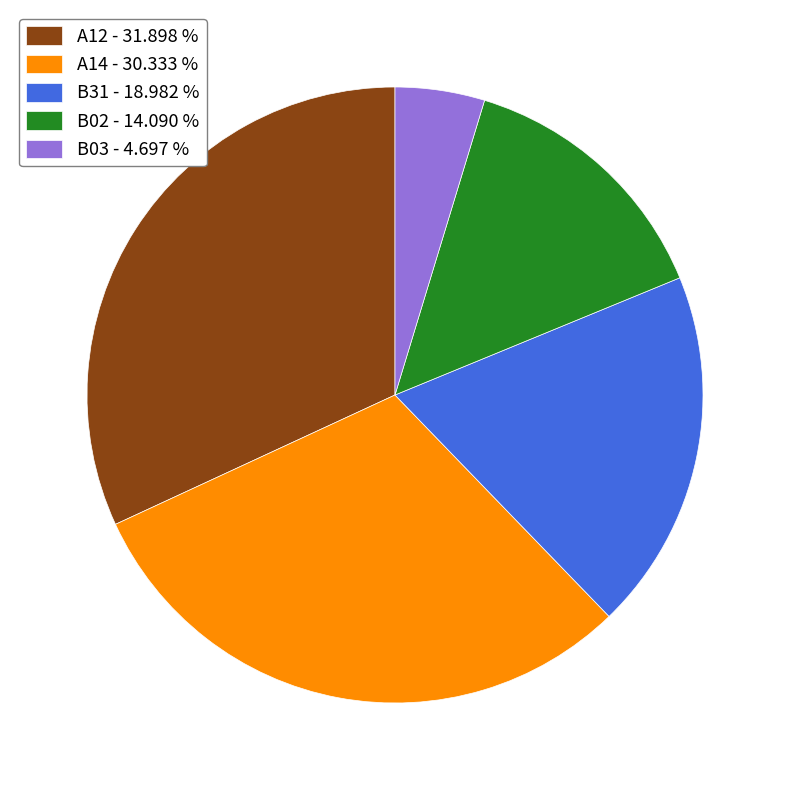

Does any single category account for the majority?

No